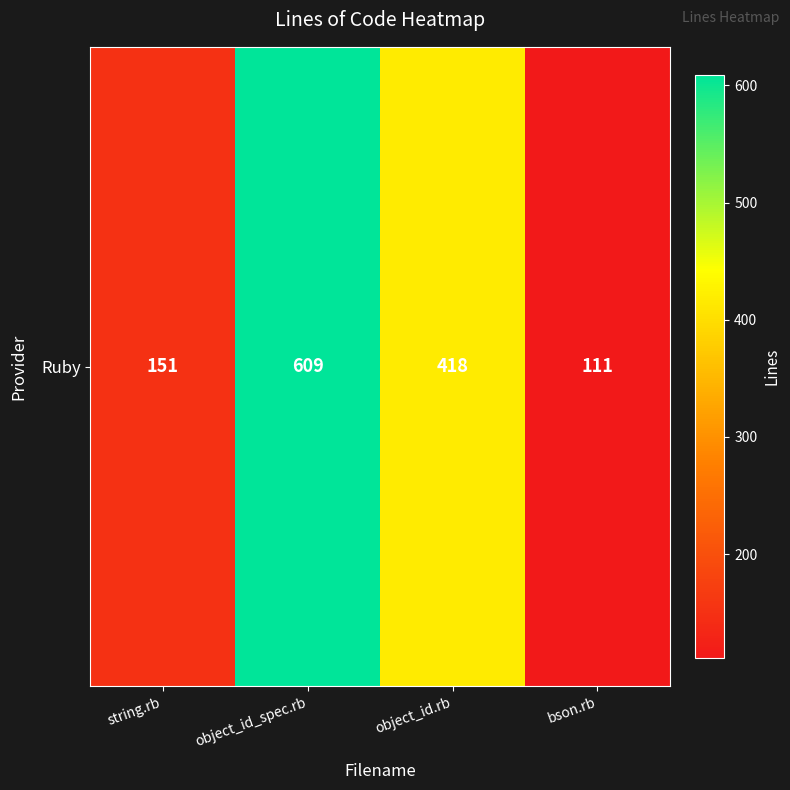

What is the change in value from string.rb to object_id_spec.rb?

+458